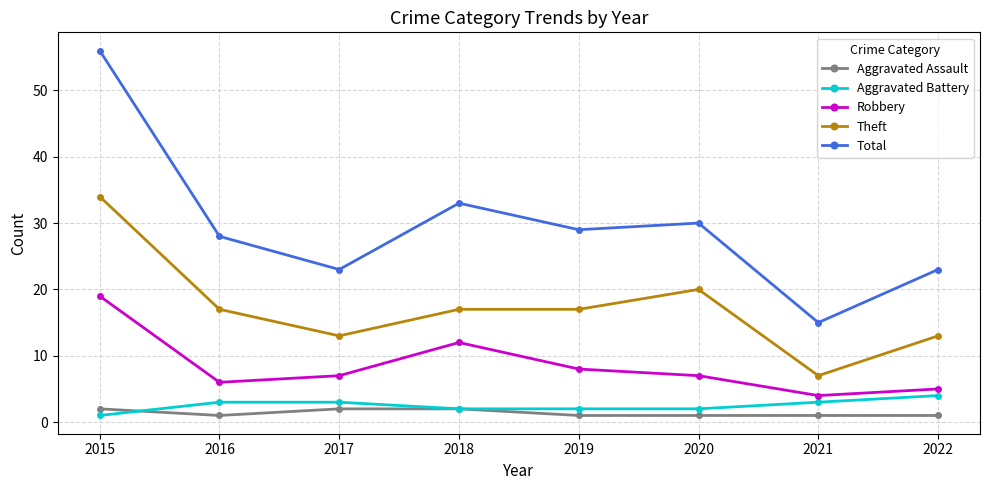

How many categories are shown in the chart?

8